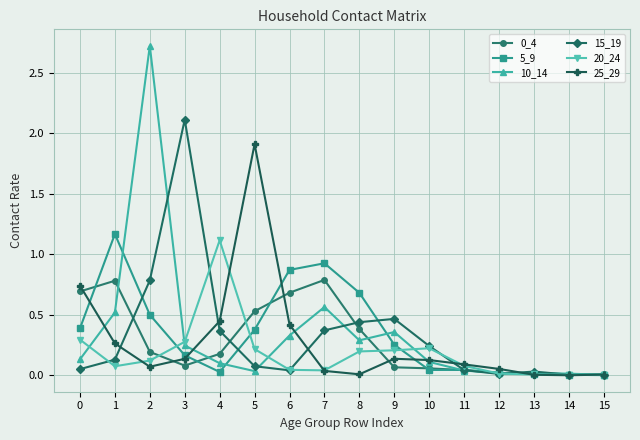

Which series changed the most between 8 and 9?

5_9